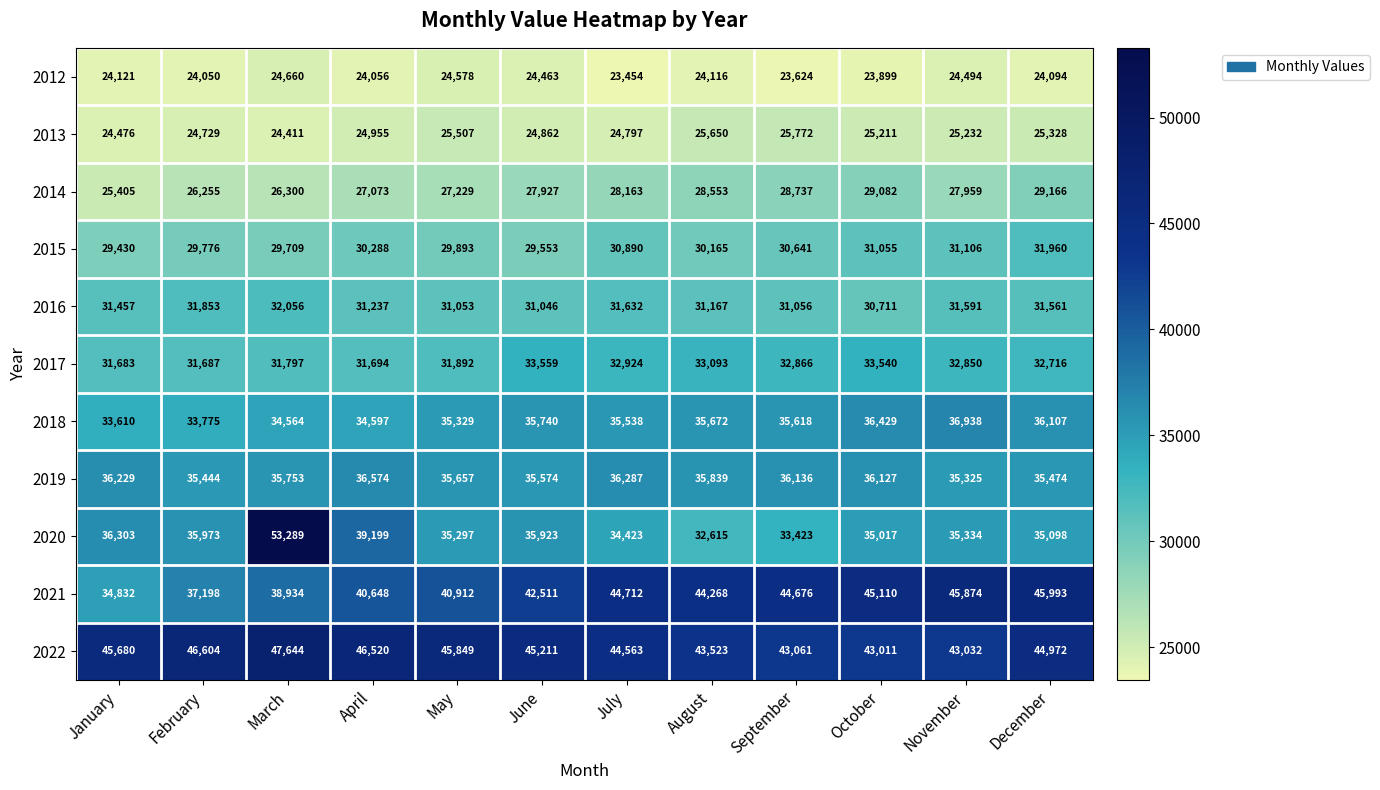

What is the total value across all series at March?

379117